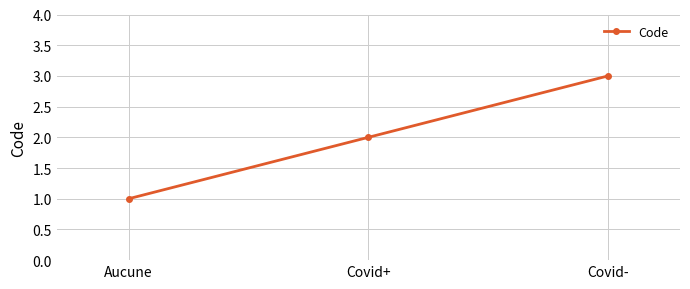

Read the value at Aucune.

1